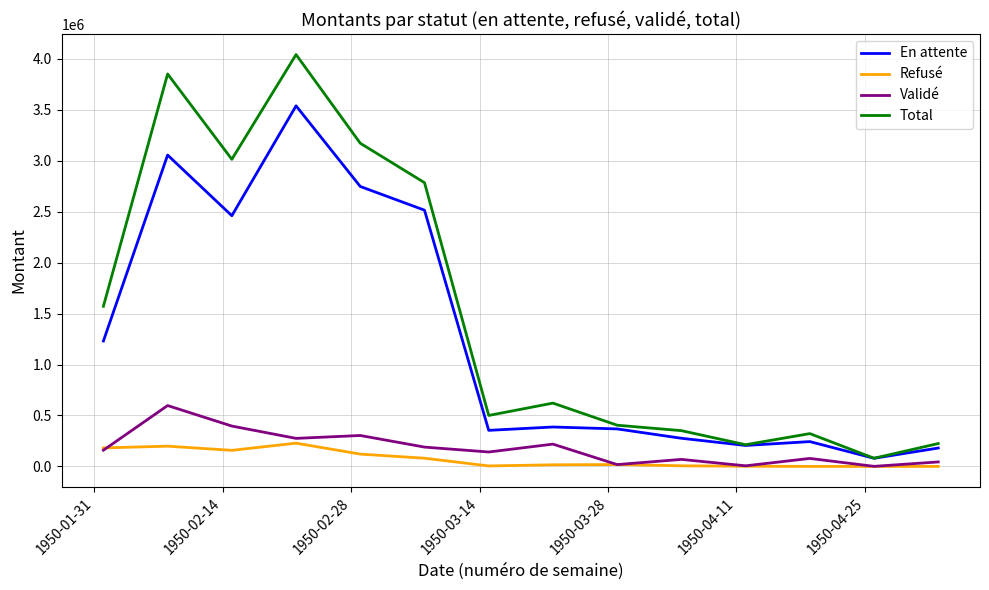

What is the maximum value for Total?

4043068.1